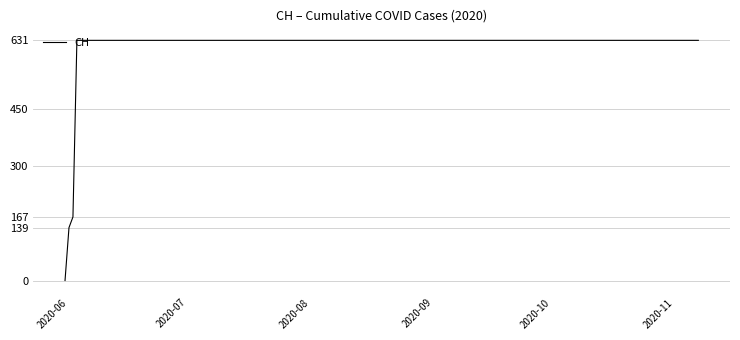

What is the maximum value shown in the chart?

631